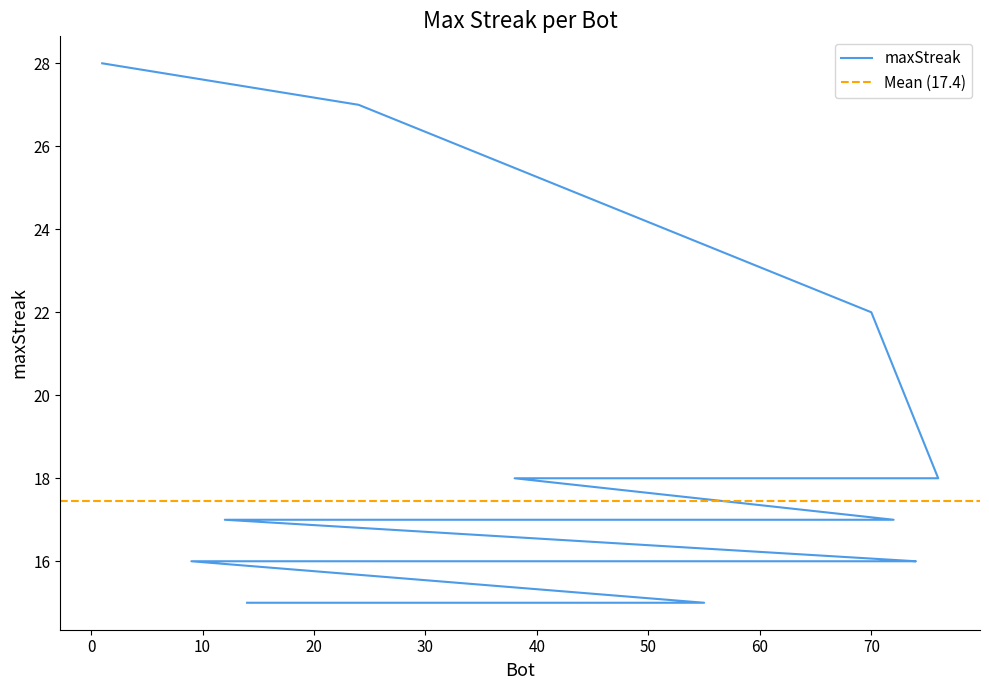

Approximately how many times larger is the value at 29 compared to 21?

1.1